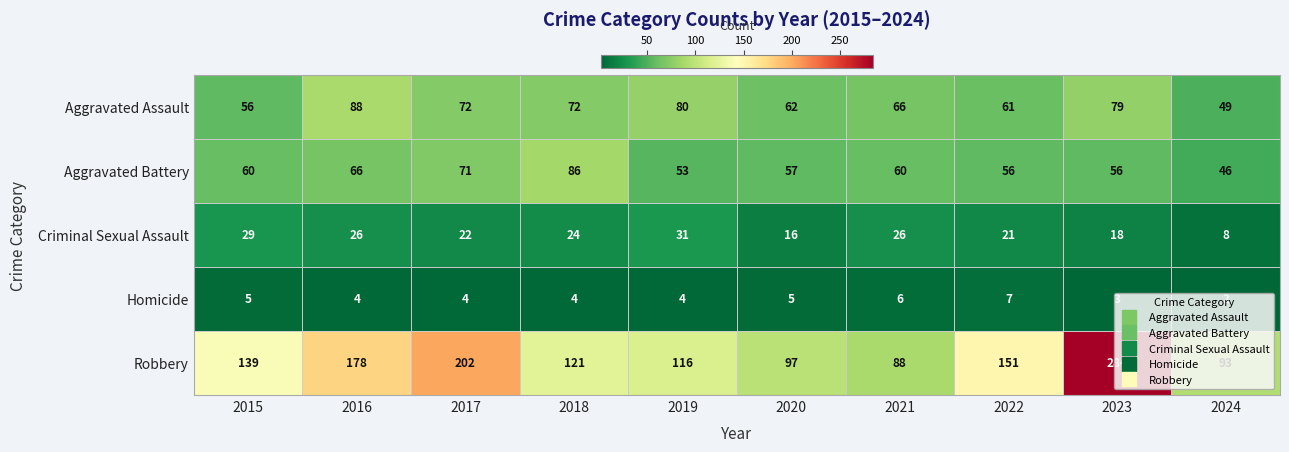

True or false: Aggravated Battery has a value of 18 at 2020.

False